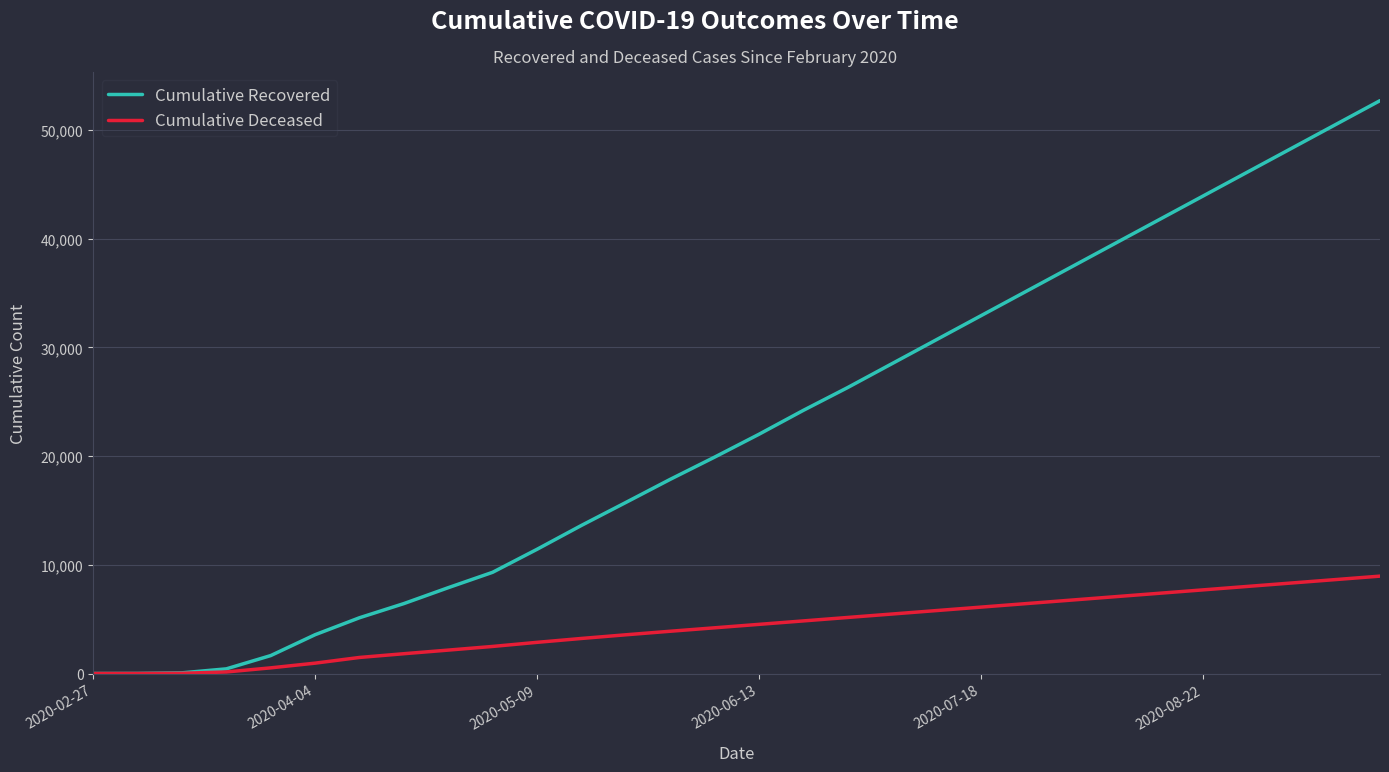

Rank the series by their maximum value, from highest to lowest.

Cumulative Recovered, Cumulative Deceased